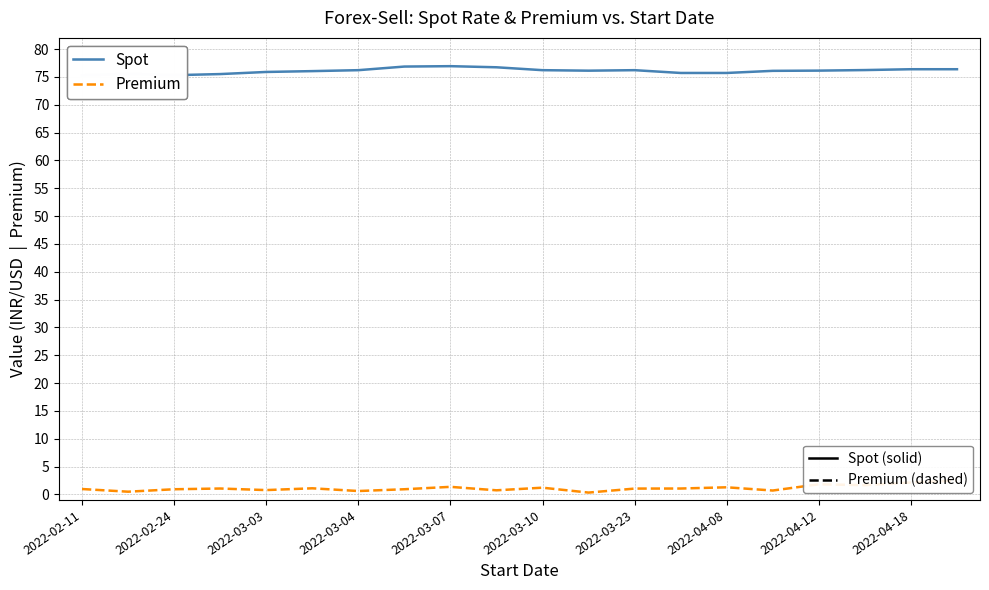

What is the value of the Premium point at the 6th from the left?

1.1